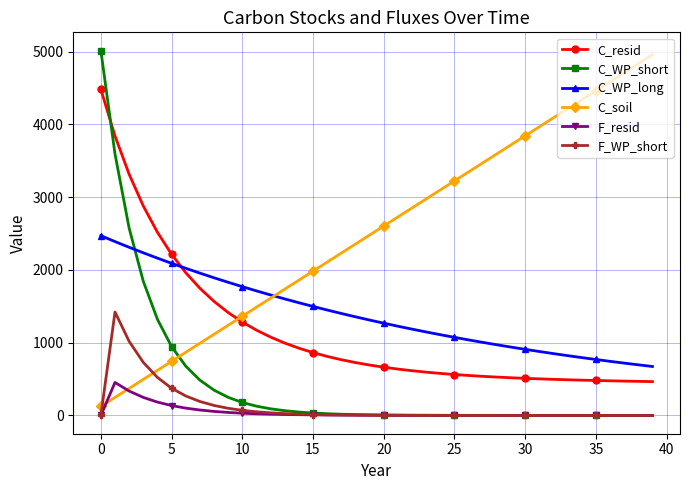

Count the number of data series in this chart.

6